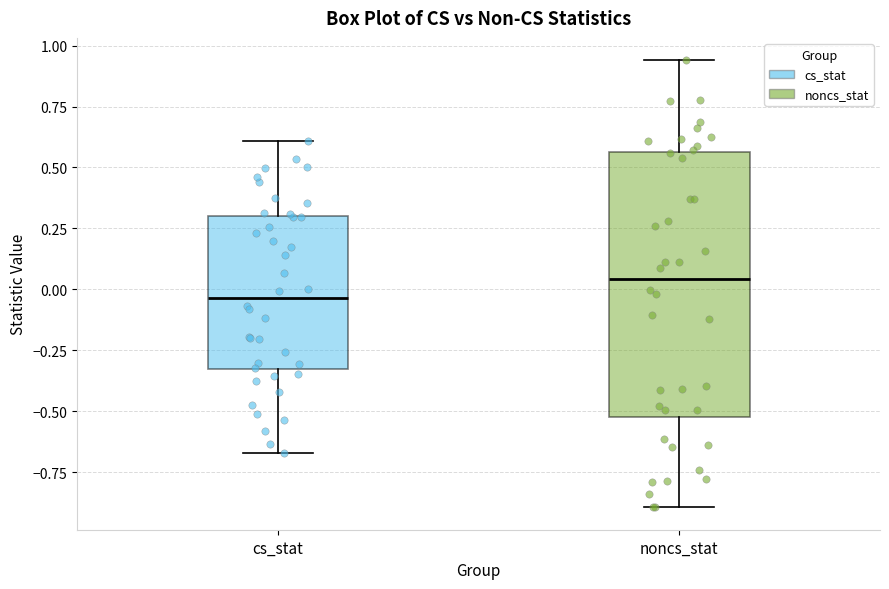

Reading left to right, transcribe this box plot: for each box, give where its median line is, the range the box spans, and where its two whiskers end, as read against the y-axis. The values are not printed on the chart, so give them approximately, as read against the axis.

cs_stat: median -0.05, box -0.35 to 0.30, whiskers -0.65 to 0.60
noncs_stat: median 0.05, box -0.50 to 0.55, whiskers -0.90 to 0.95